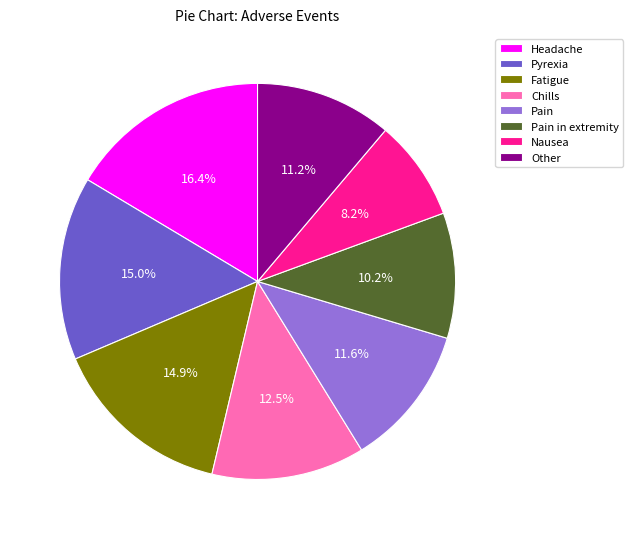

Combined, what portion of the pie is Fatigue and Other?

26.1%